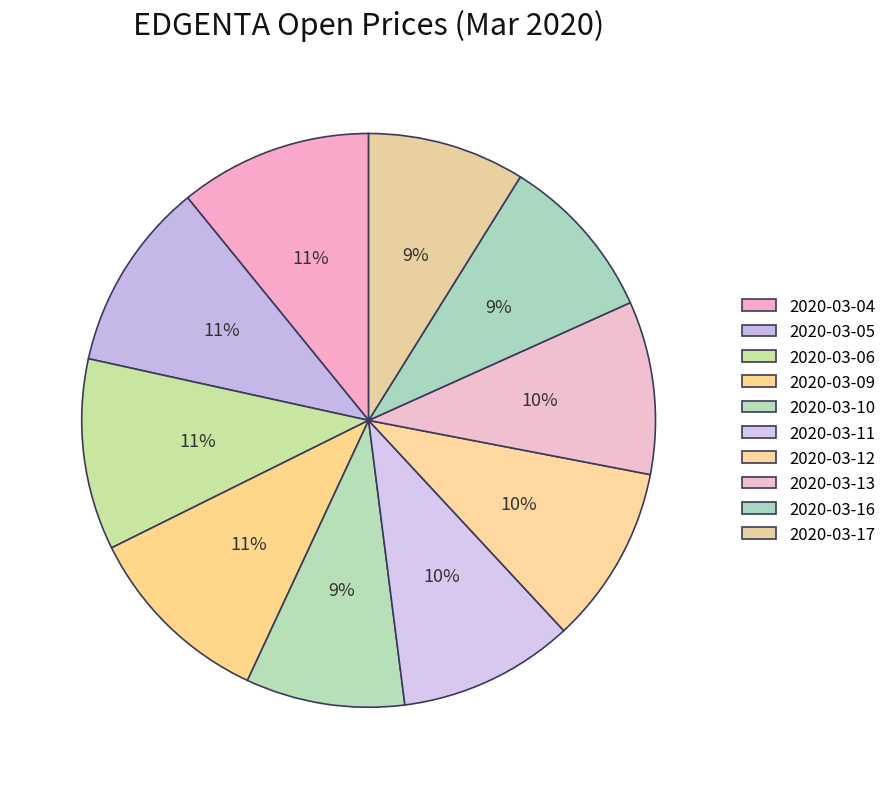

How many slices are in this pie chart?

10